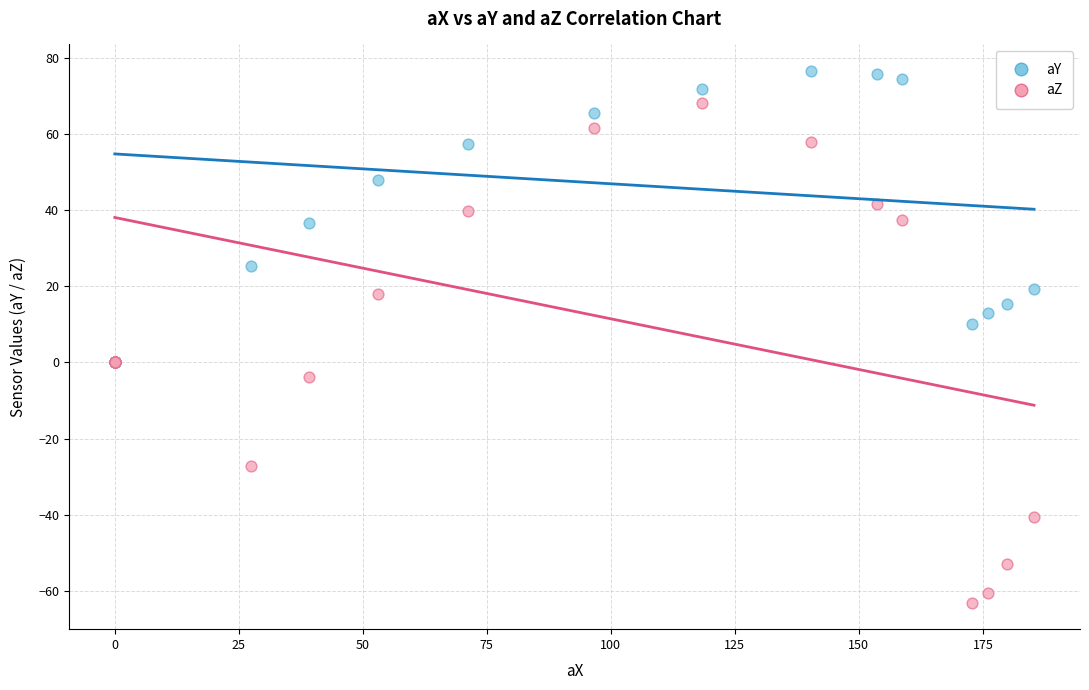

What are all the series names shown in the legend?

aY, aZ